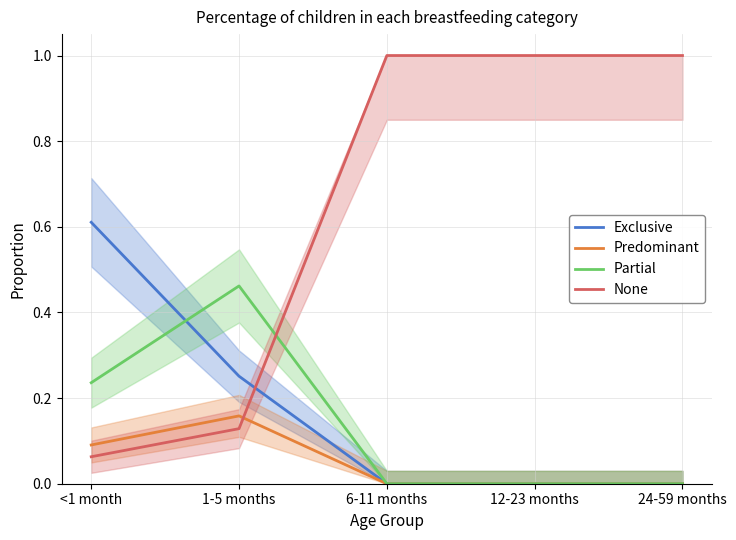

True or false: Predominant and Exclusive cross at least once.

False